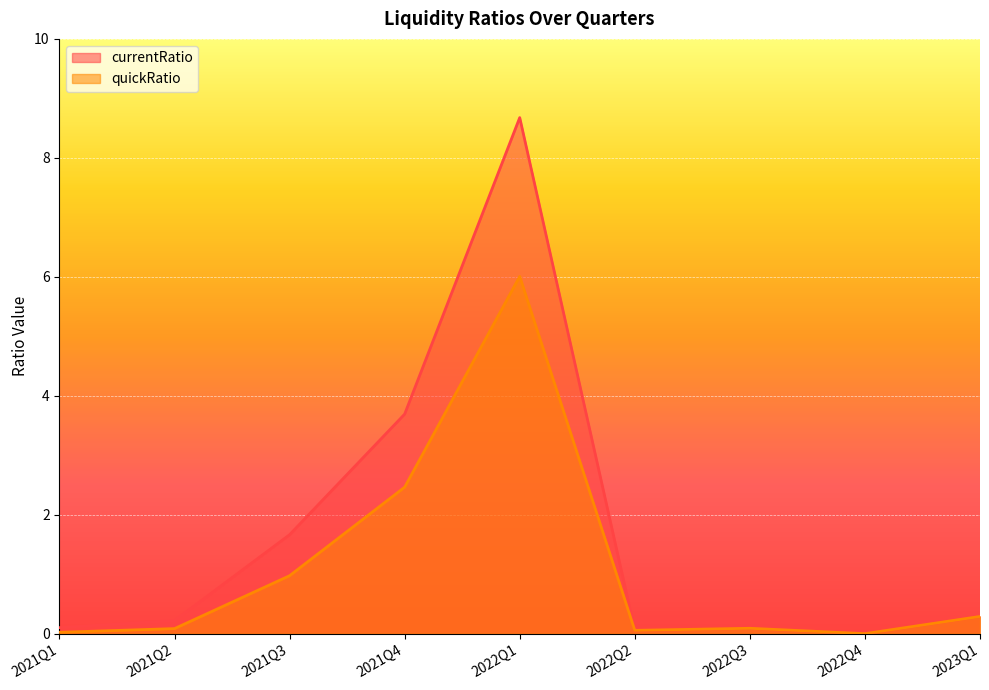

How many values in currentRatio are above zero?

8